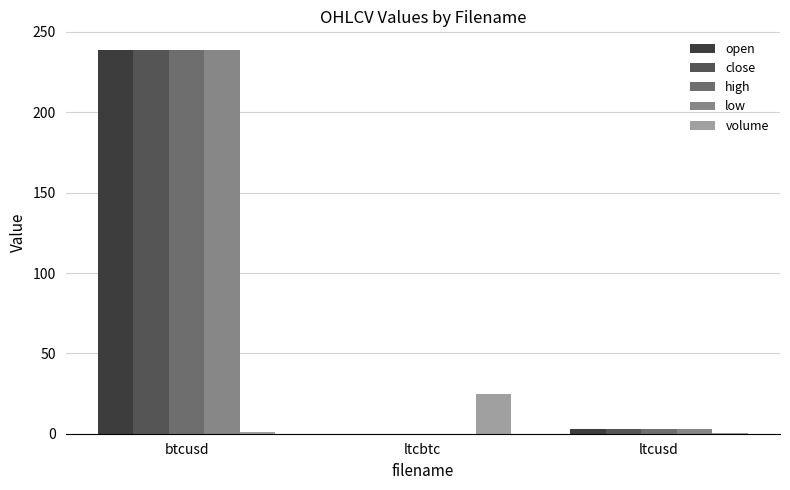

True or false: volume has a value of 25.0 at ltcbtc.

True